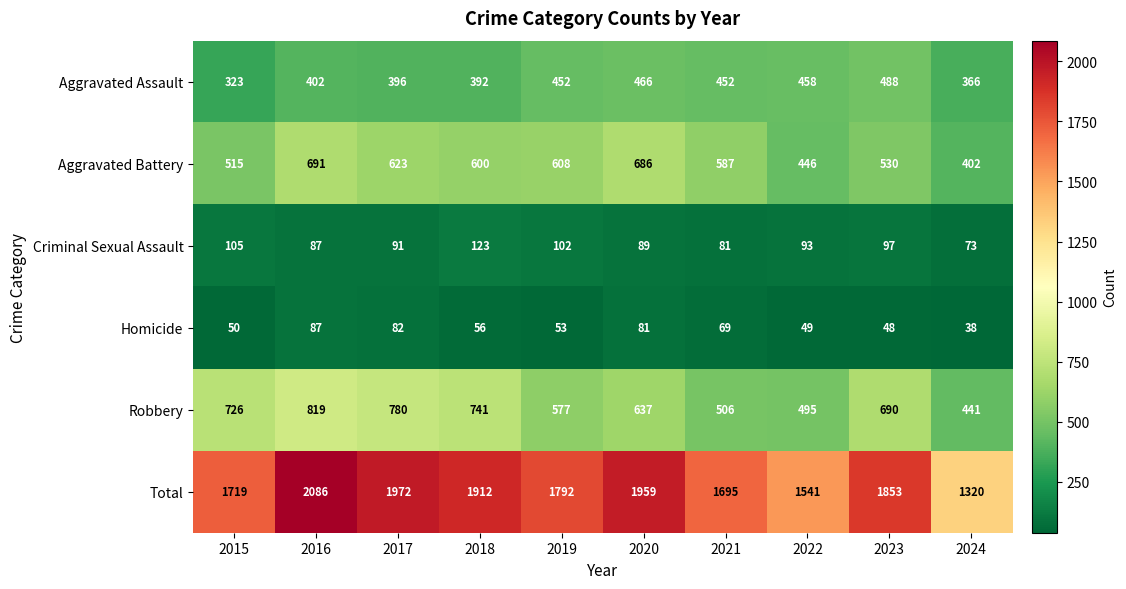

At which label does Homicide first exceed 56?

2016